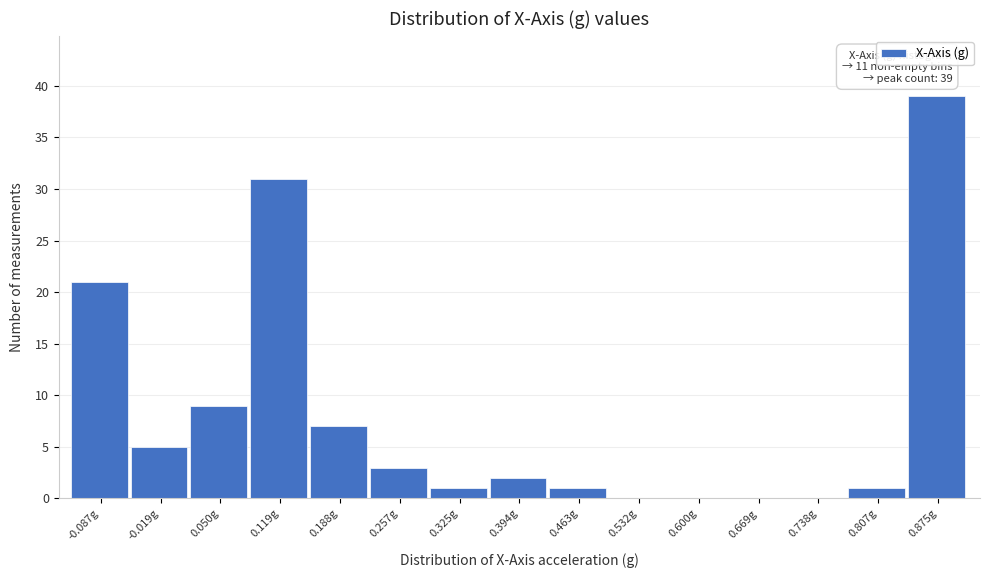

Reading right to left, what are all the values shown in this chart?

0.875g=39	0.807g=1	0.738g=0	0.669g=0	0.600g=0	0.532g=0	0.463g=1	0.394g=2	0.325g=1	0.257g=3	0.188g=7	0.119g=31	0.050g=9	-0.019g=5	-0.087g=21